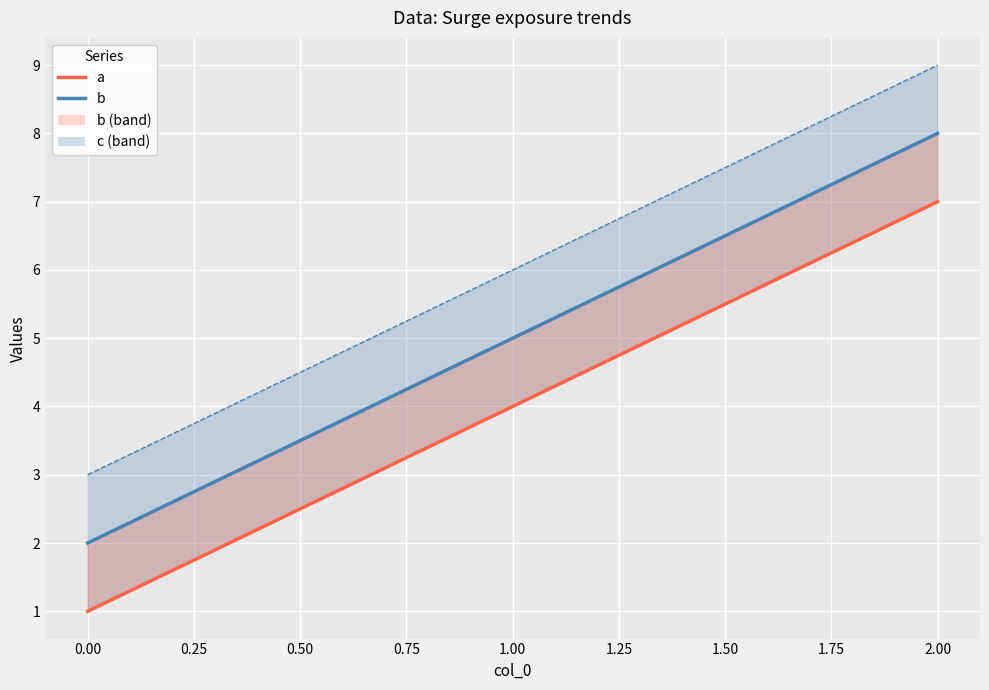

At how many categories does at least one series exceed 3?

2